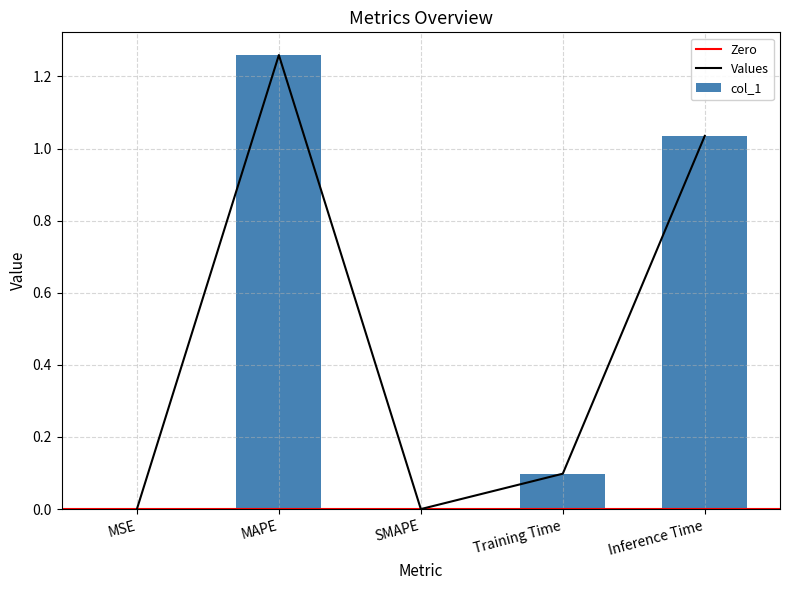

Reading left to right, extract all data points from this chart.

MSE=0.0	MAPE=1.3	SMAPE=0.0	Training Time=0.1	Inference Time=1.0